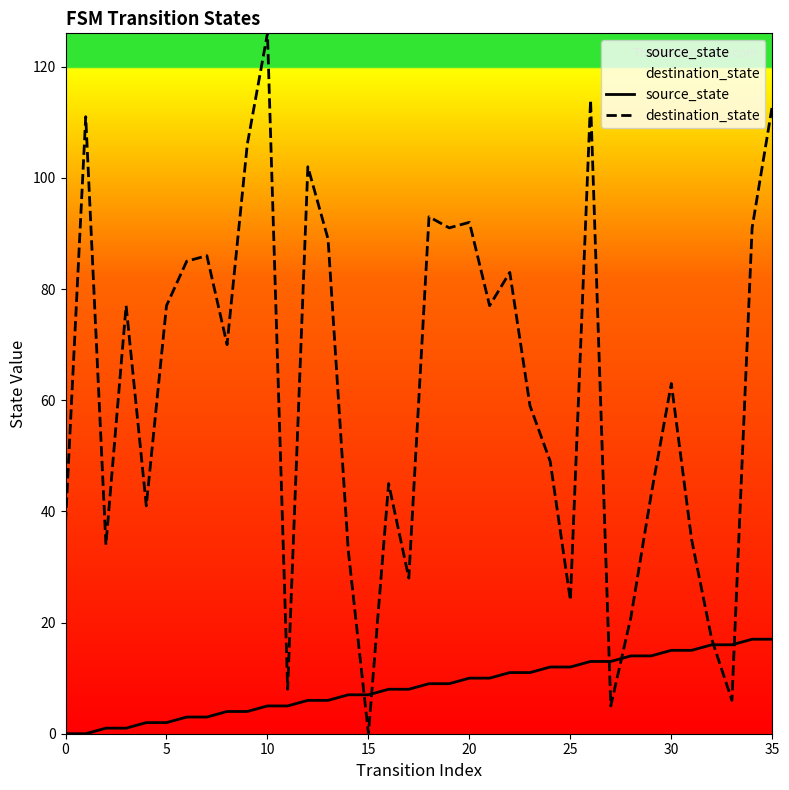

Which series has the widest spread of values?

destination_state